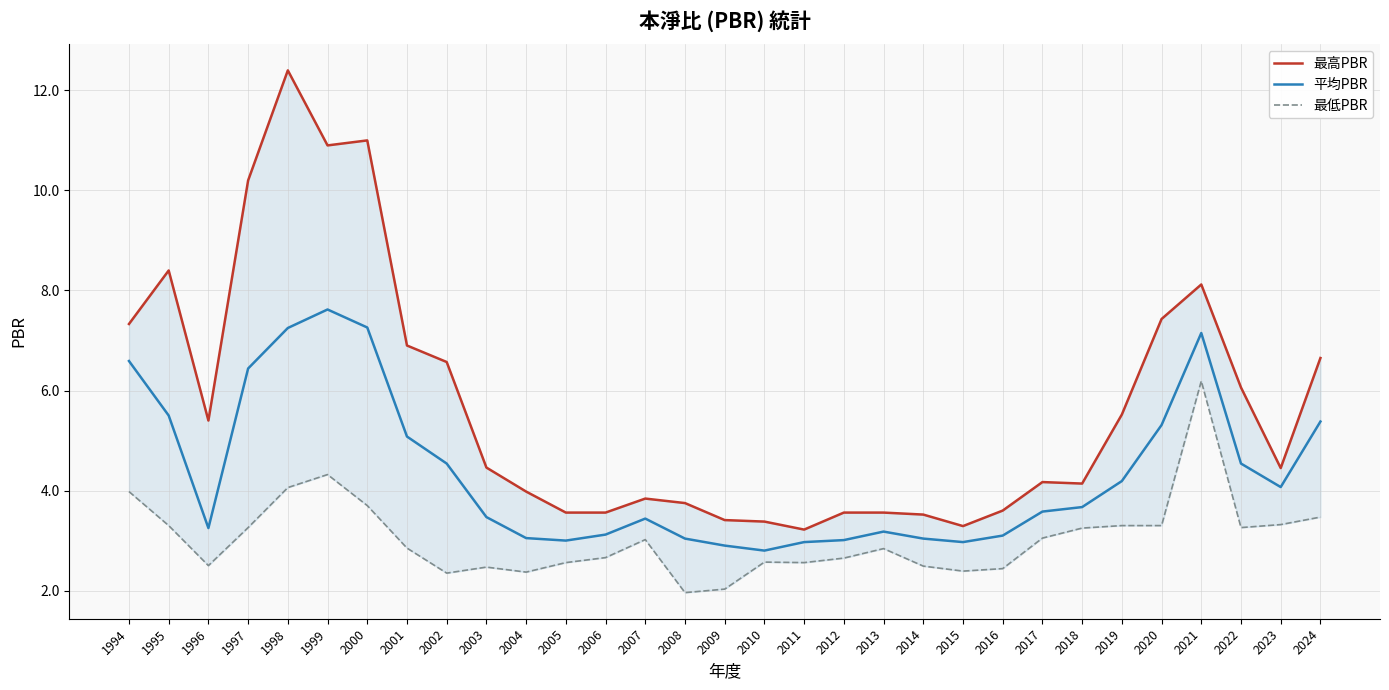

How many lines are shown in the chart?

3